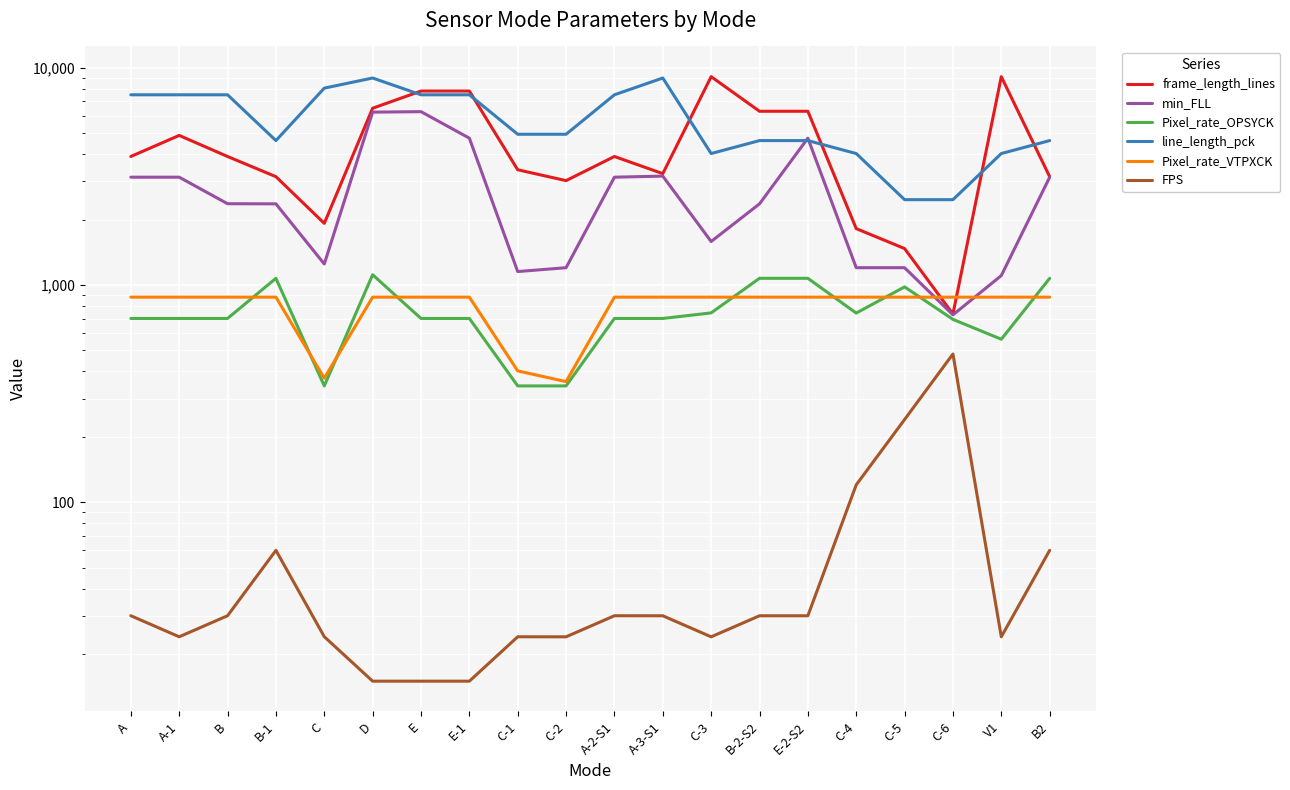

What is the difference between the highest and lowest values at C?

8024.0